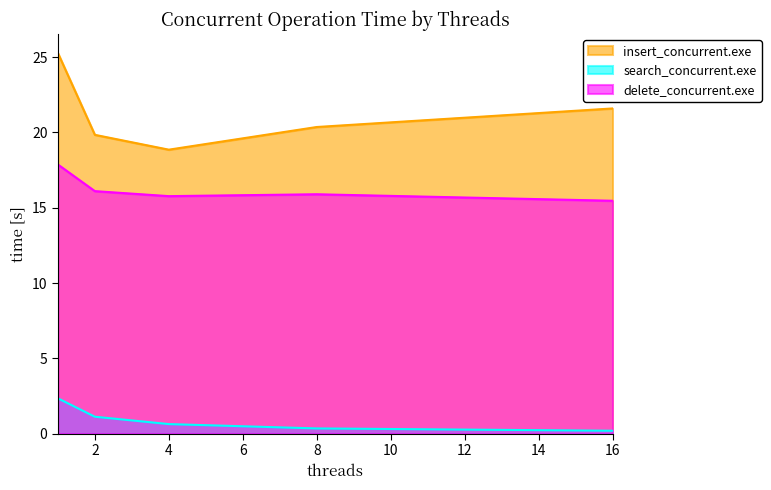

How many data points in insert_concurrent.exe are above 20?

3